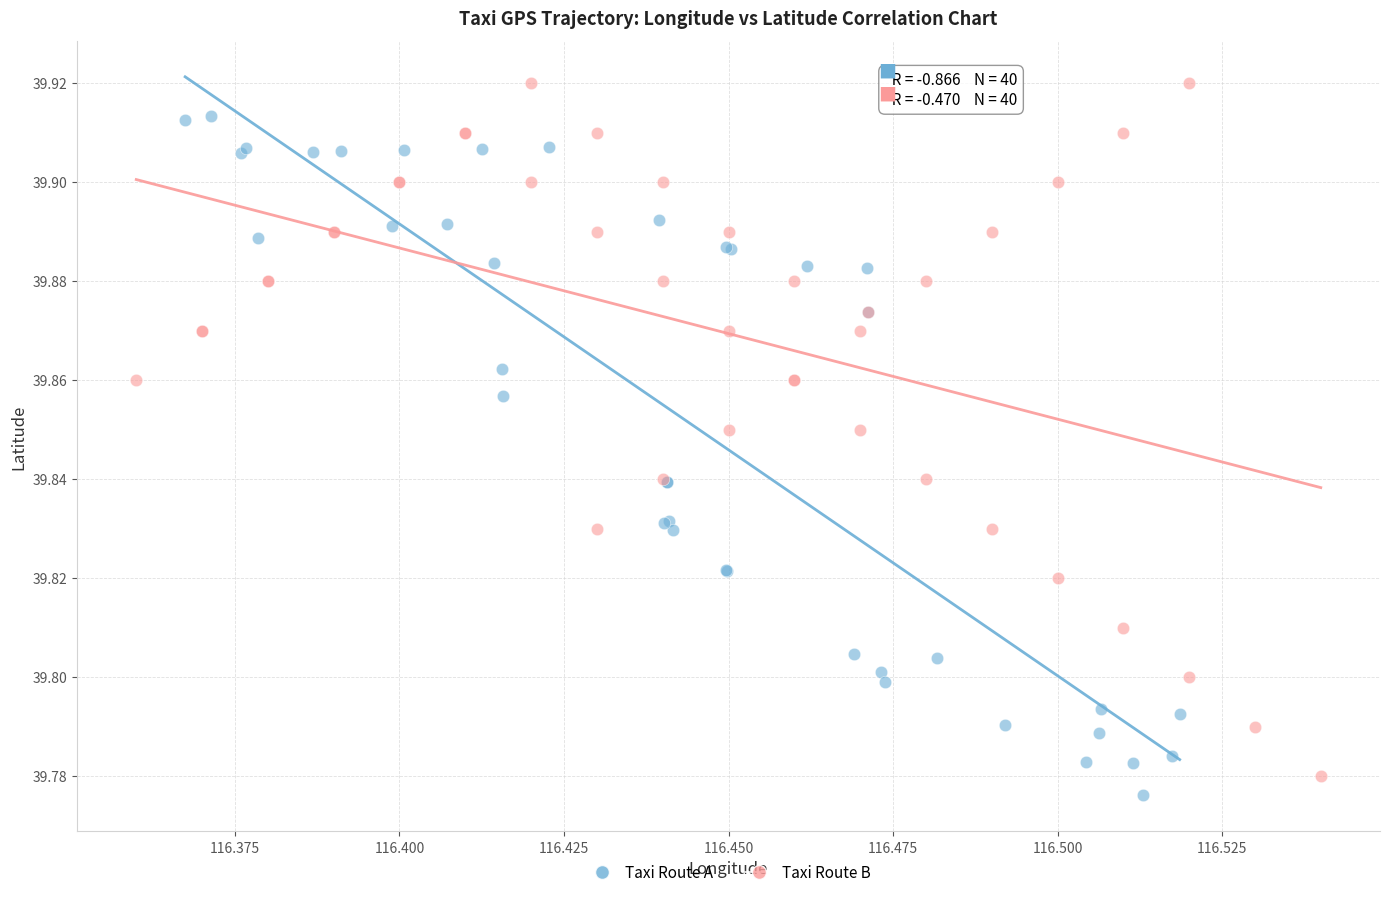

Which series contains the highest Y value?

Taxi Route B